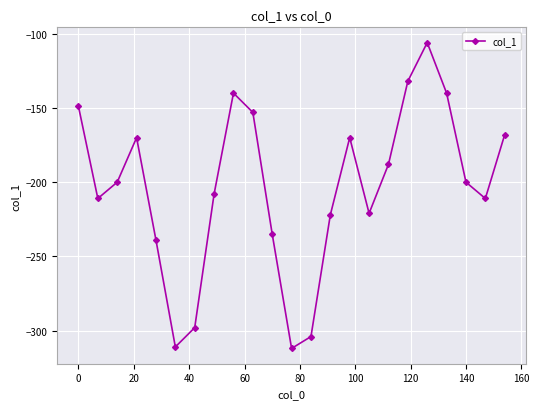

What is the average value?

-204